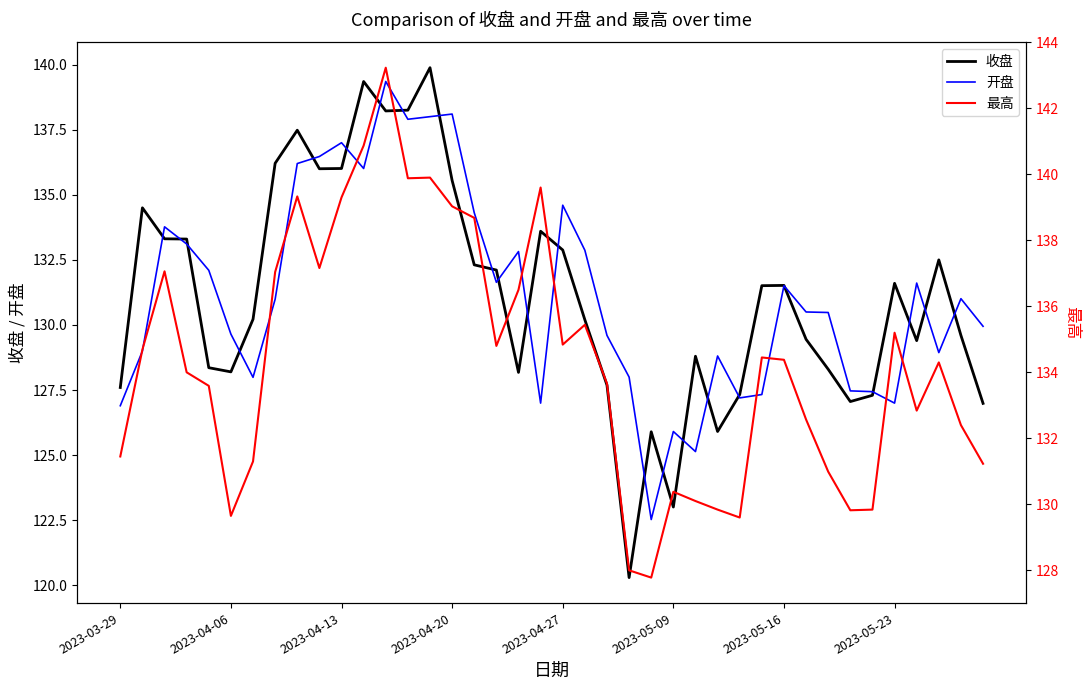

Reading right to left, transcribe all the data shown in this chart.

收盘: 127.0	129.6	132.5	129.4	131.6	127.3	127.1	128.3	129.4	131.5	131.5	127.3	125.9	128.8	123.0	125.9	120.3	127.7	130.2	132.9	133.6	128.2	132.1	132.3	135.6	139.9	138.2	138.2	139.3	136.0	136.0	137.5	136.2	130.2	128.2	128.4	133.3	133.3	134.5	127.6
开盘: 129.9	131.0	128.9	131.6	127.0	127.4	127.5	130.5	130.5	131.5	127.3	127.2	128.8	125.1	125.9	122.5	128.0	129.6	132.9	134.6	127.0	132.8	131.6	134.3	138.1	138.0	137.9	139.3	136.0	137.0	136.5	136.2	131.0	128.0	129.7	132.1	133.1	133.8	129.0	126.9
最高: 131.2	132.4	134.3	132.8	135.2	129.8	129.8	131.0	132.6	134.4	134.4	129.6	129.8	130.1	130.4	127.8	128.0	133.7	135.4	134.8	139.6	136.5	134.8	138.7	139.0	139.9	139.9	143.2	140.9	139.3	137.2	139.3	137.0	131.3	129.7	133.6	134.0	137.1	134.7	131.4